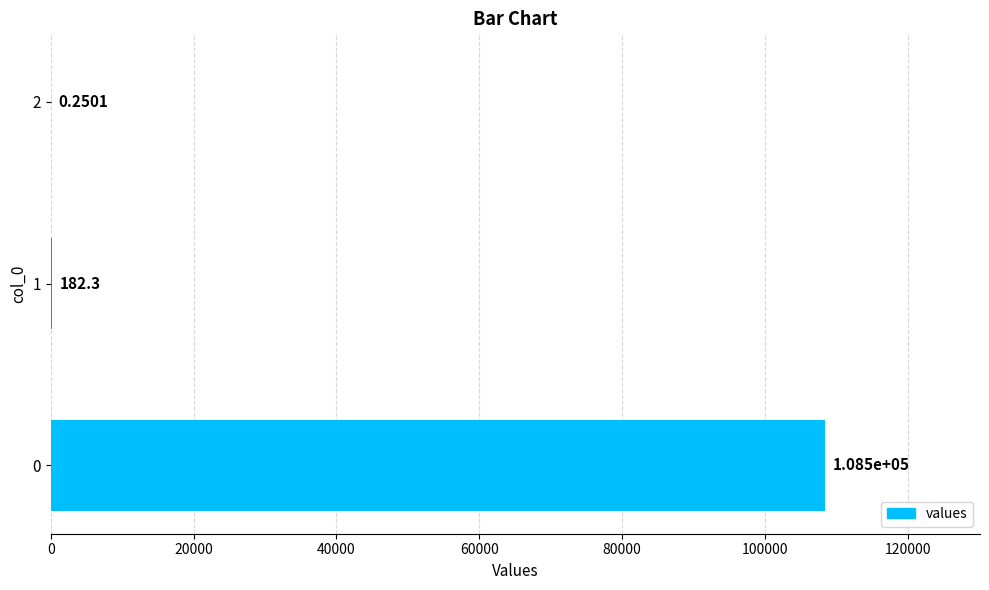

What is the sum of the values at 2 and 1?

182.6